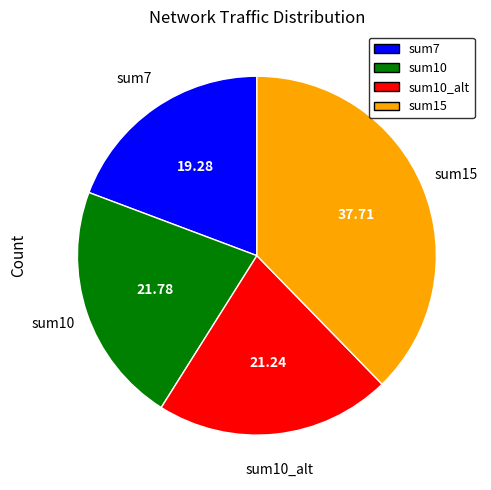

Is there a majority slice in this chart?

No